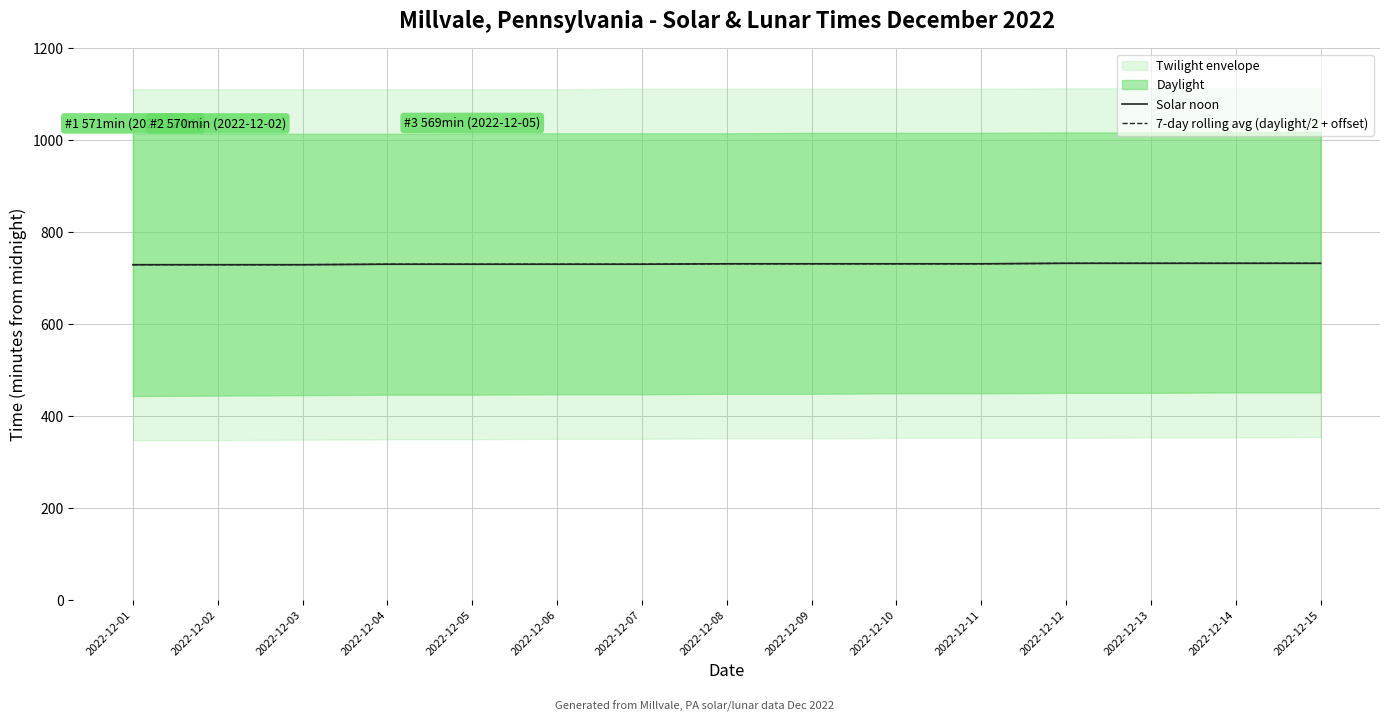

What is the average value of the Solar noon series?

731